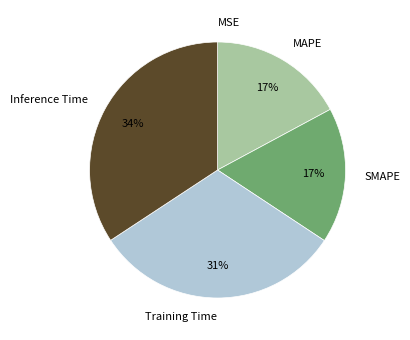

To the nearest percent, what is the difference between the MAPE and Inference Time slice percentages?

17%